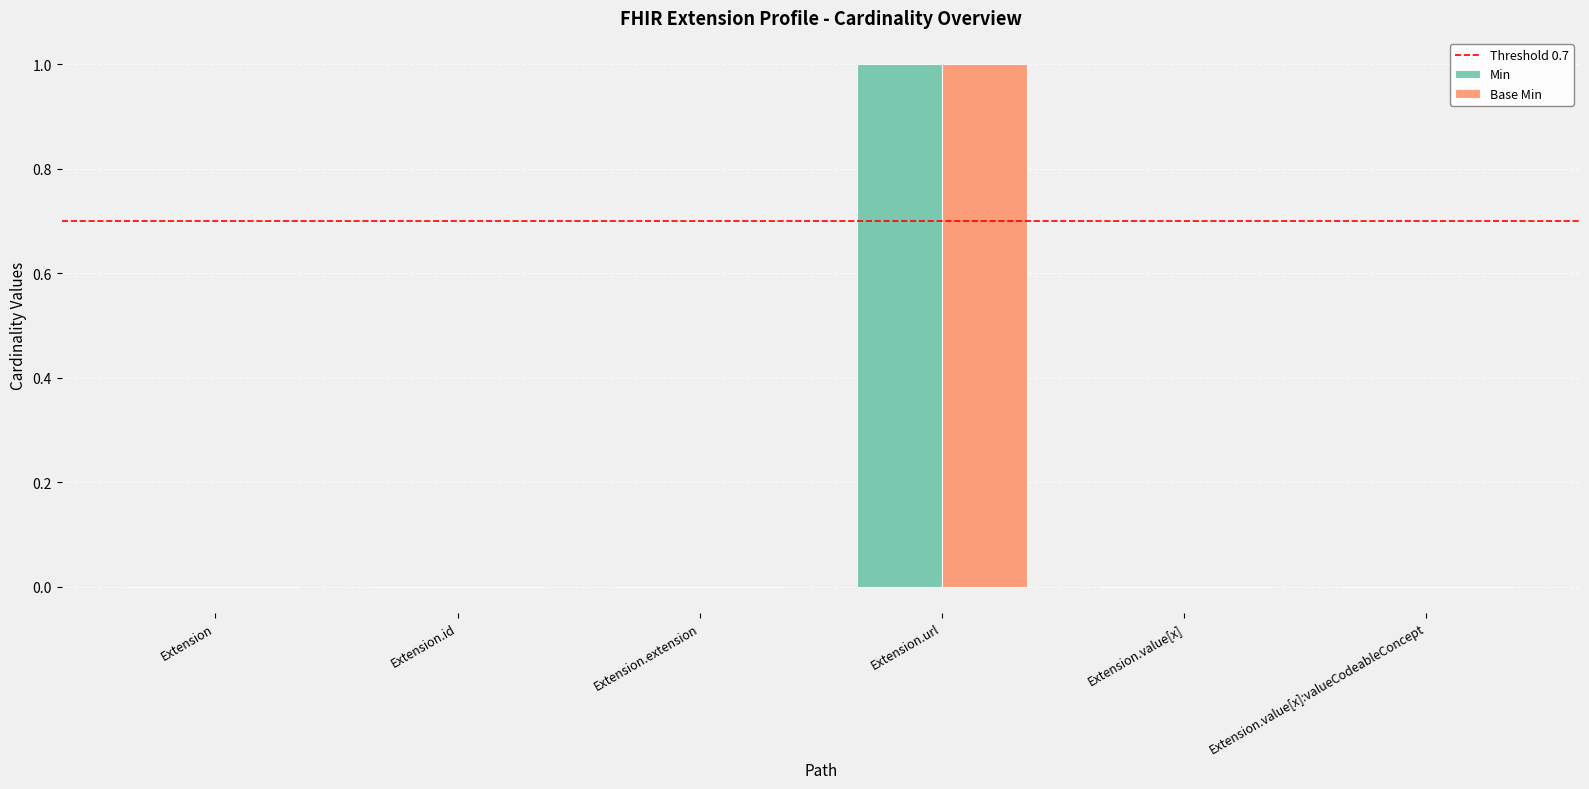

Is it true that Base Min equals 1 at Extension.url?

True